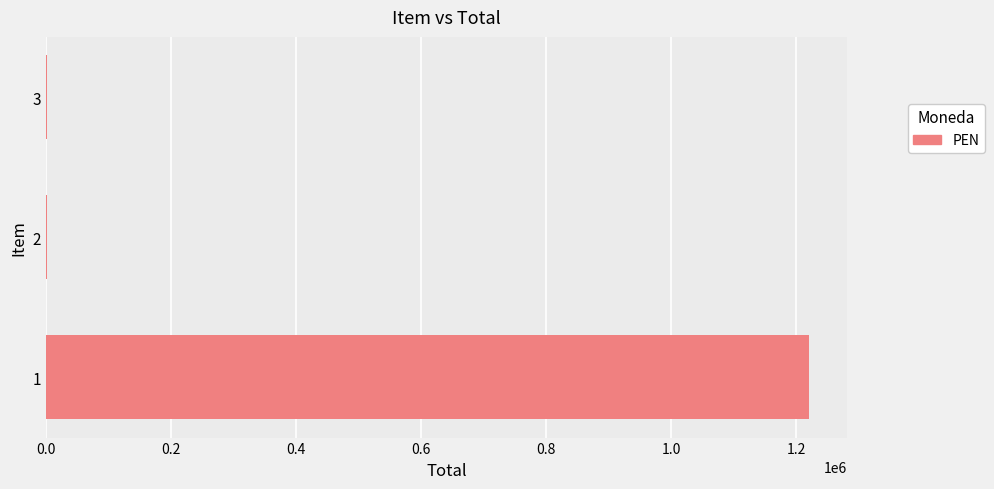

What is the sum of all values?

1223789